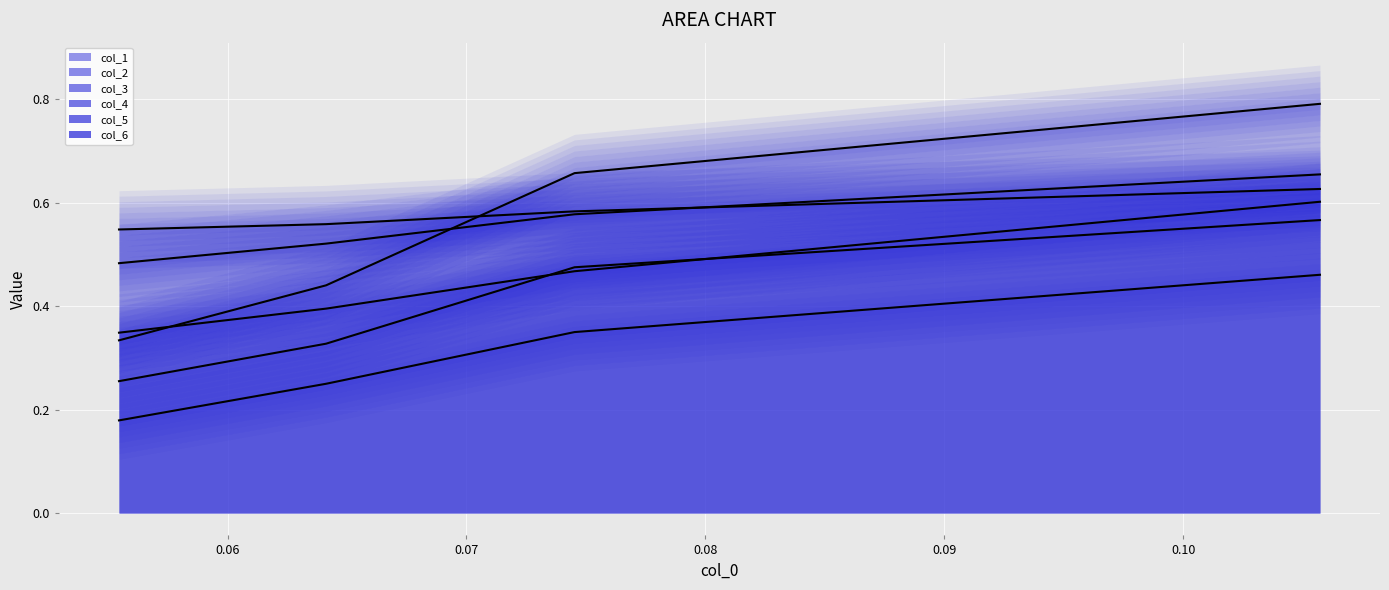

How many times do col_5 line and col_3 line cross each other?

1